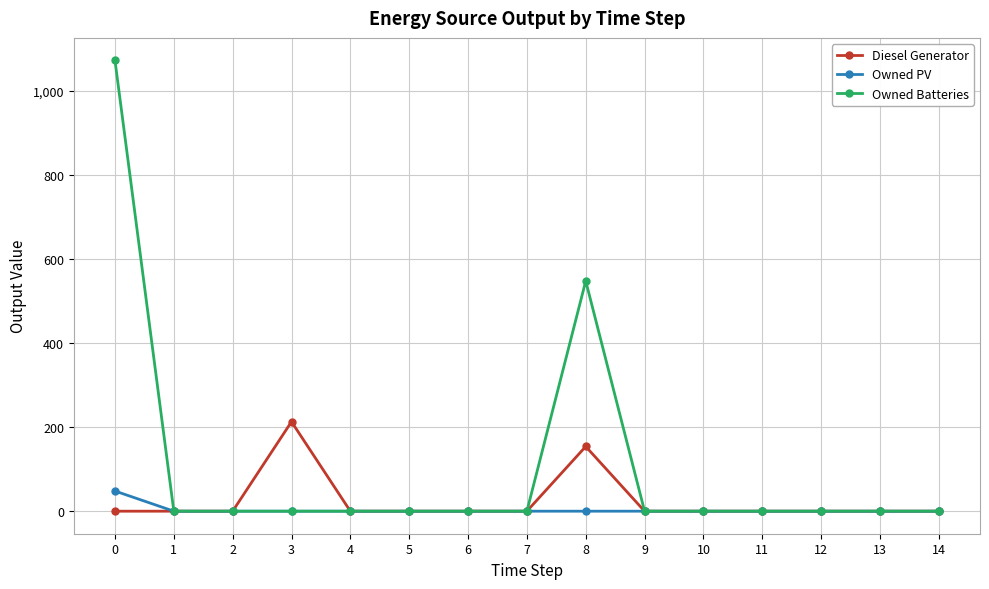

What is the highest value of the Owned Batteries series?

1073